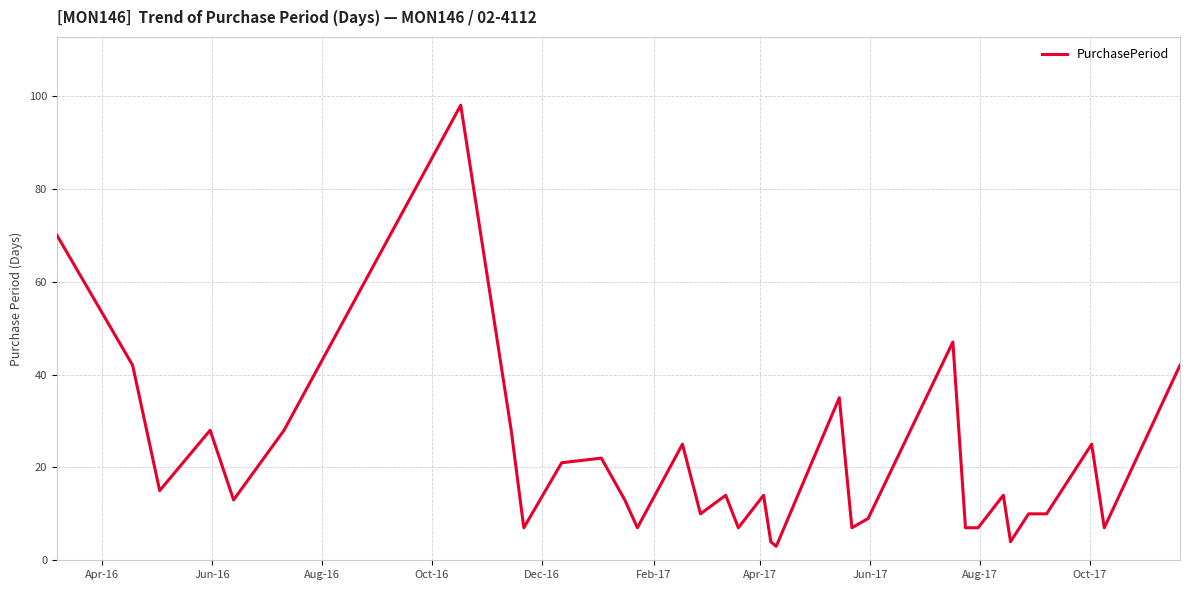

What is the minimum value shown in the chart?

3